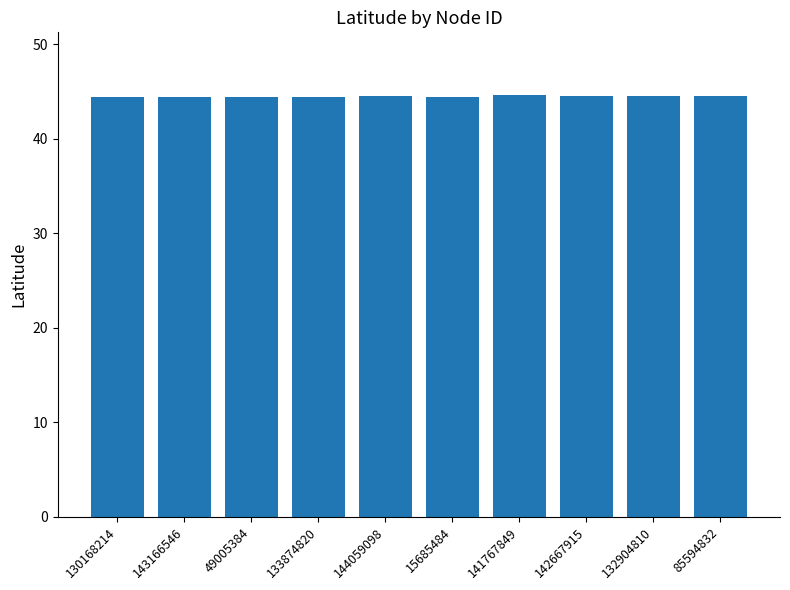

What is the maximum value shown in the chart?

44.6